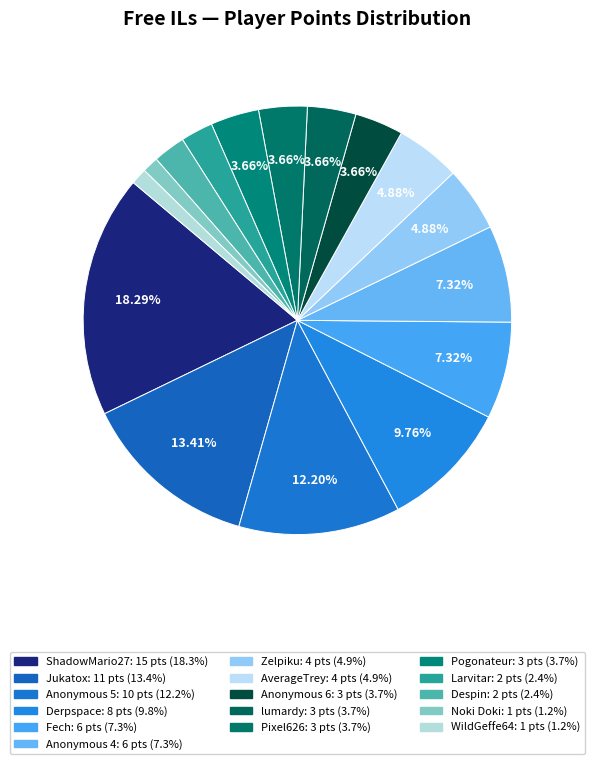

How many slices are in this pie chart?

16